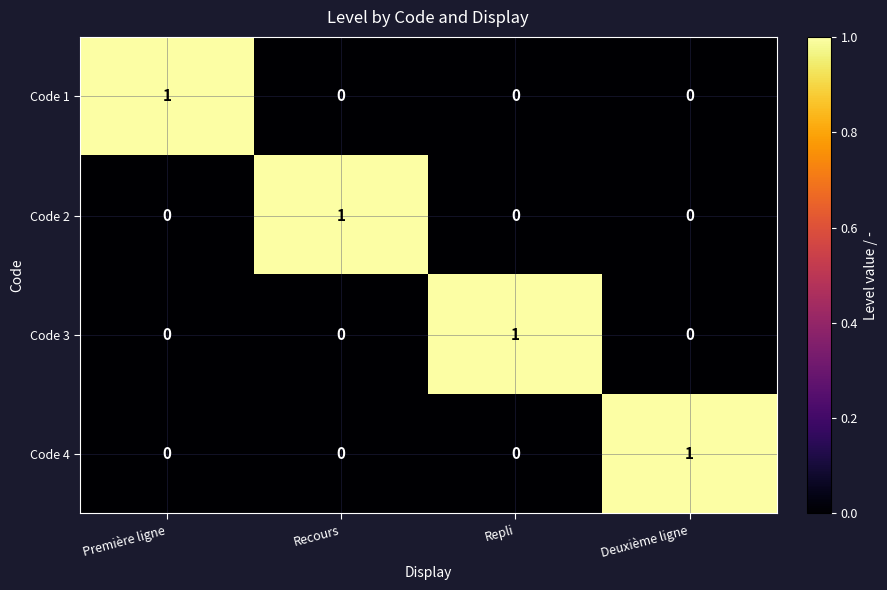

Reading left to right, transcribe all the data shown in this chart.

Code 1: Première ligne=1	Recours=0	Repli=0	Deuxième ligne=0
Code 2: Première ligne=0	Recours=1	Repli=0	Deuxième ligne=0
Code 3: Première ligne=0	Recours=0	Repli=1	Deuxième ligne=0
Code 4: Première ligne=0	Recours=0	Repli=0	Deuxième ligne=1